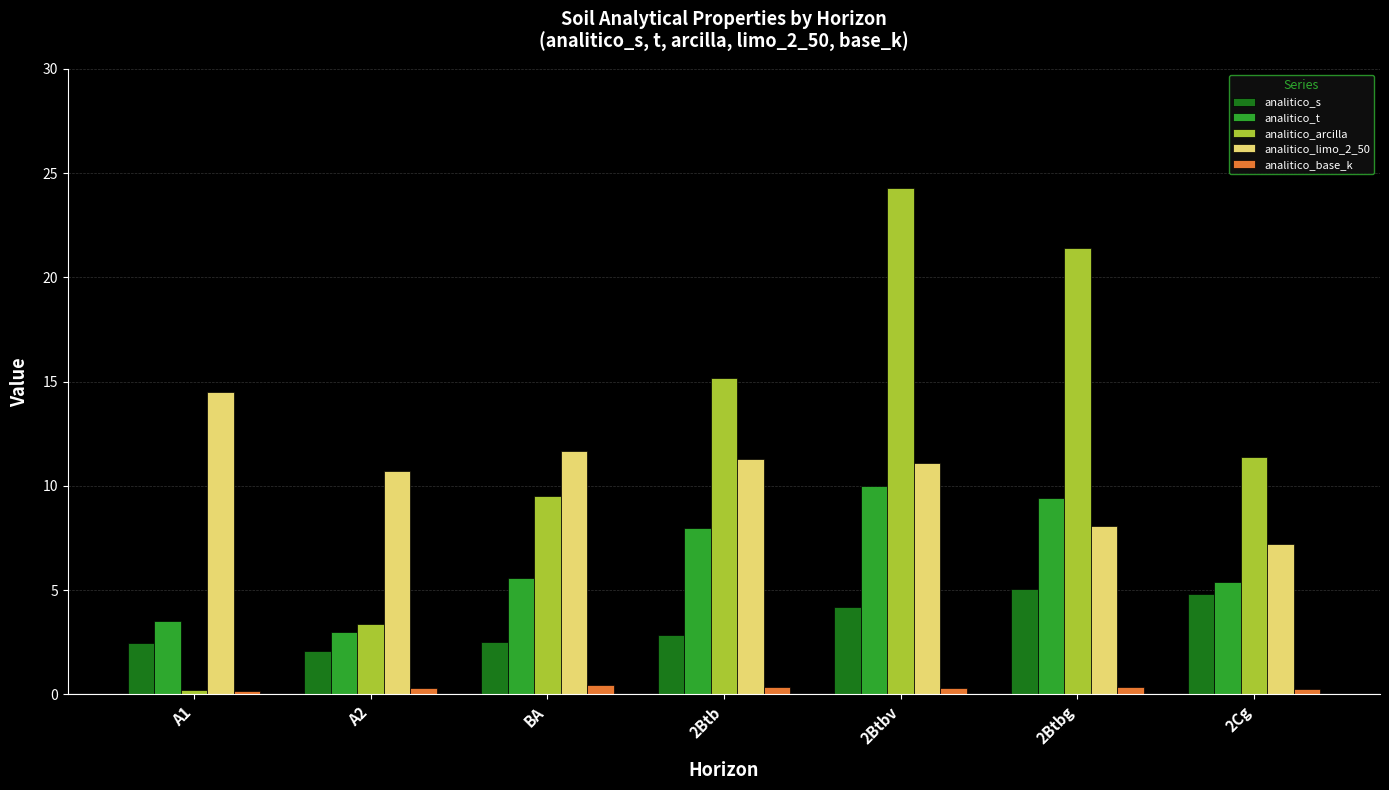

How many groups of bars are there?

7